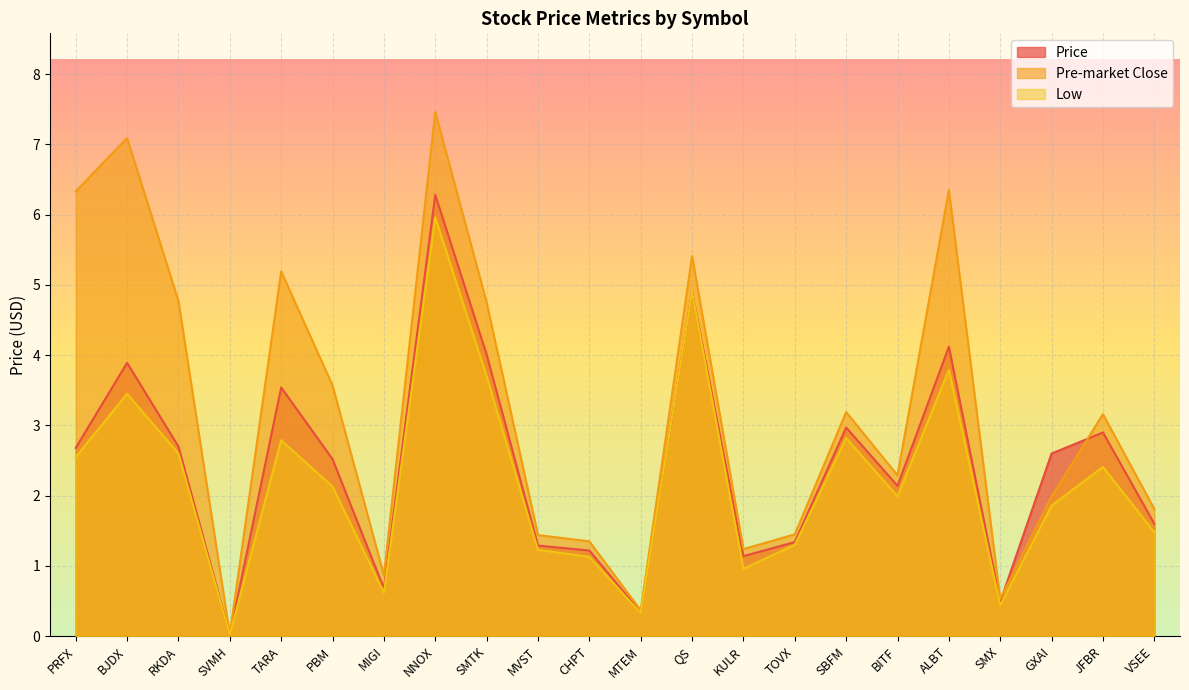

Is it true that Price equals 0.3 at MTEM?

True